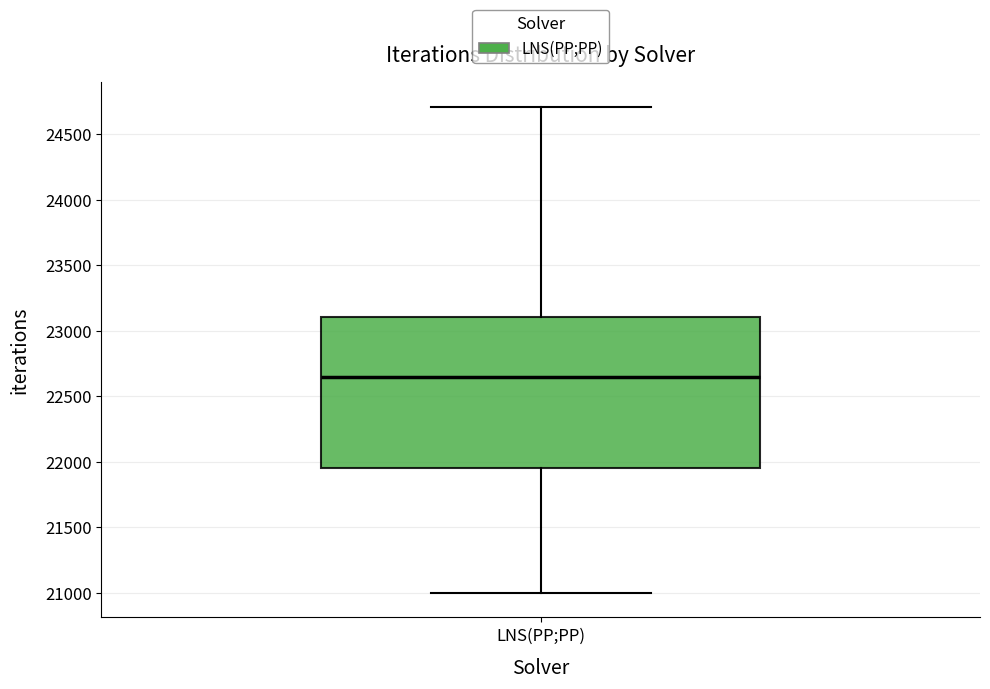

Read this box plot against the y-axis: the position of the median line, the range covered by the box, and the ends of both whiskers. The values are not printed on the chart, so give them approximately, as read against the axis.

median 22650, box 21950 to 23100, whiskers 21000 to 24700